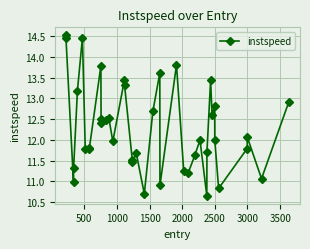

What is the difference between the maximum and second lowest values?

3.8